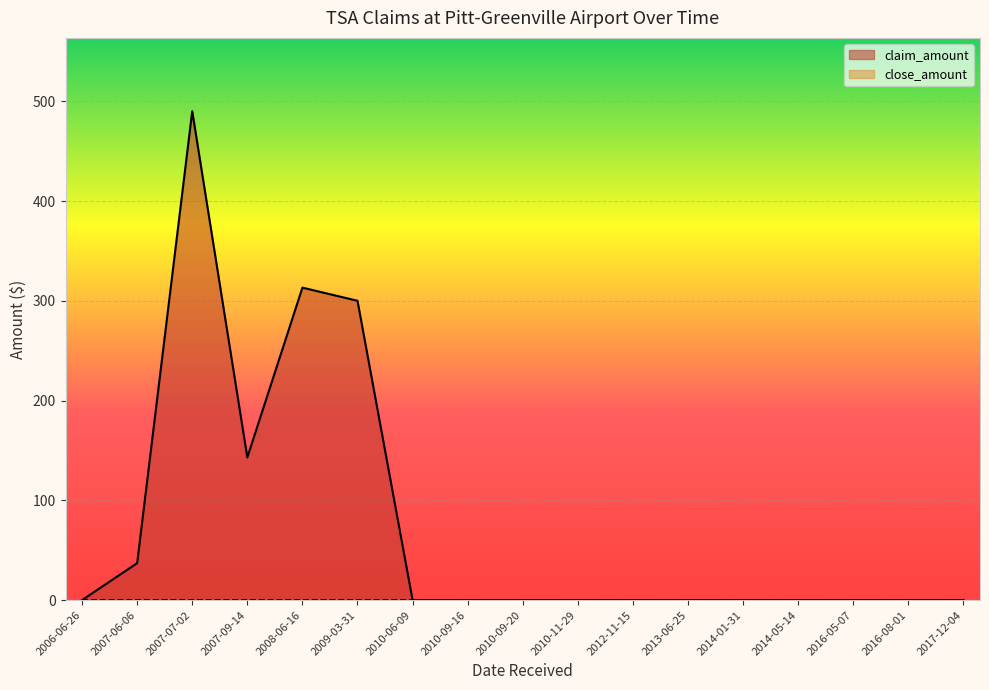

What is the change in value from 2009-03-31 to 2010-11-29?

-300.0